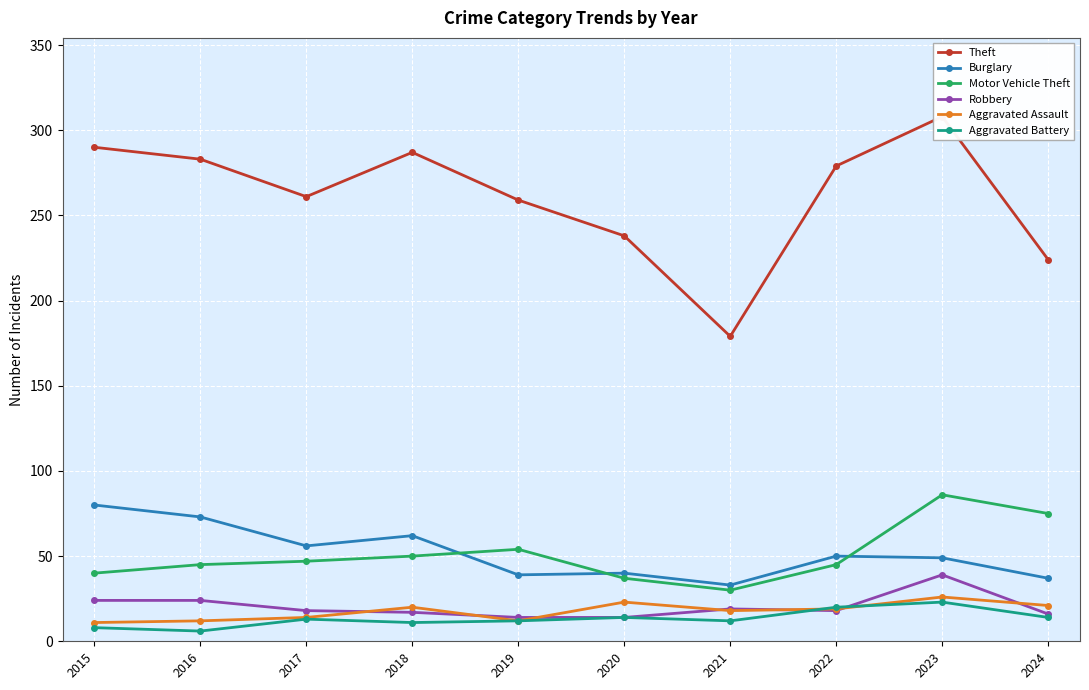

Which series has the largest range (max minus min)?

Theft